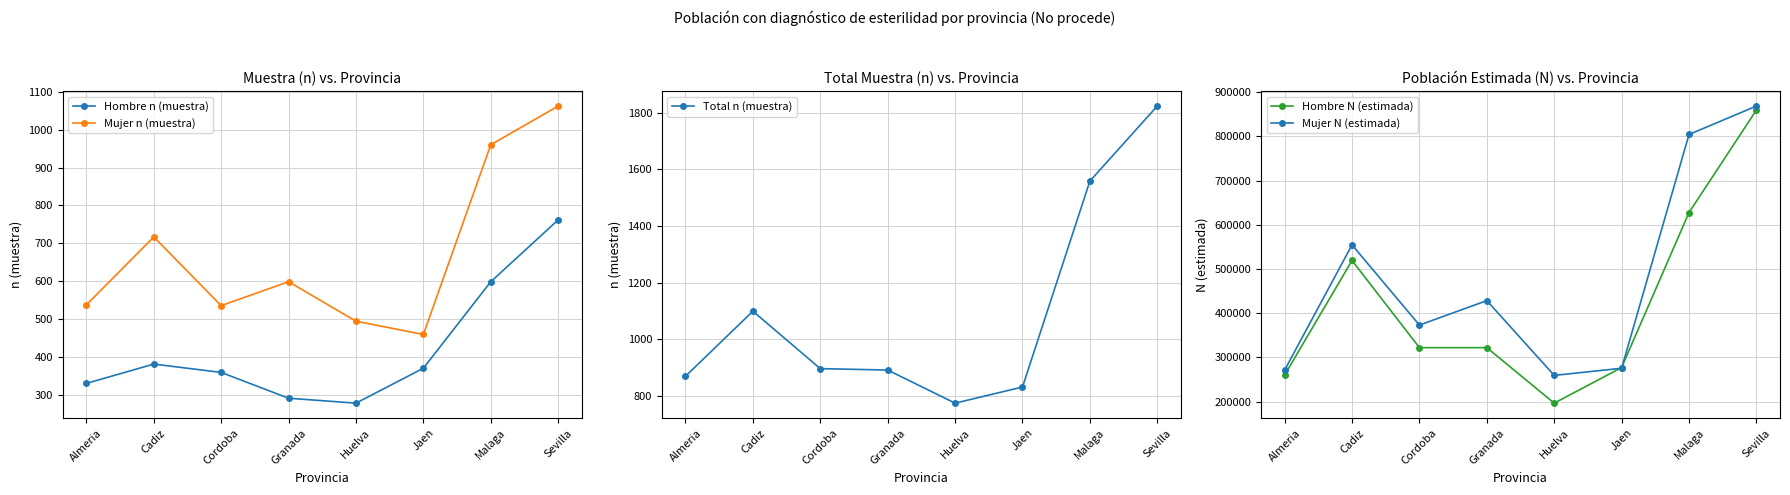

At Huelva, list the series in order from largest to smallest.

Mujer N (estimada), Hombre N (estimada), Total n (muestra), Mujer n (muestra), Hombre n (muestra)